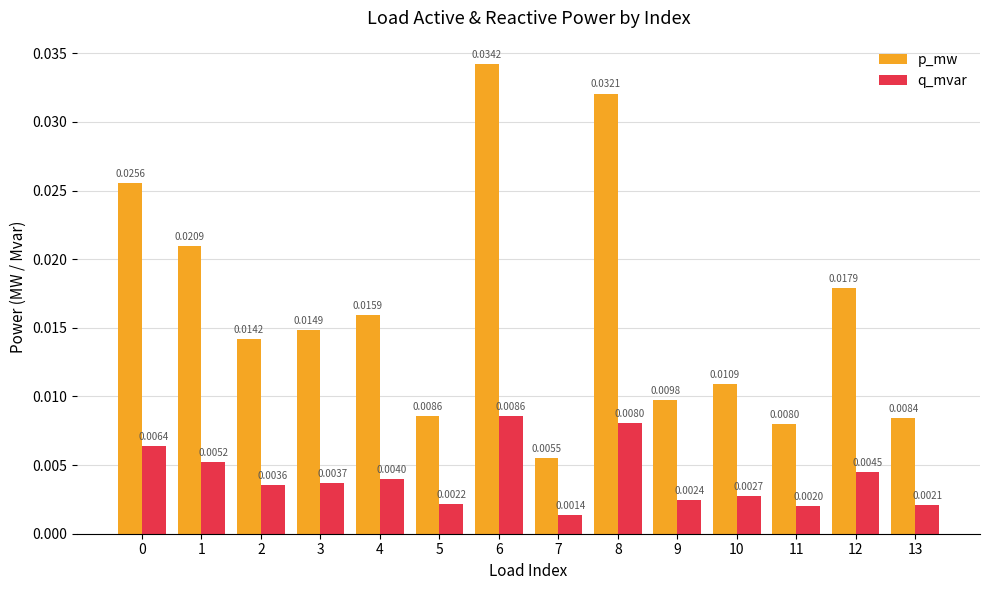

What are all the series names shown in the legend?

p_mw, q_mvar